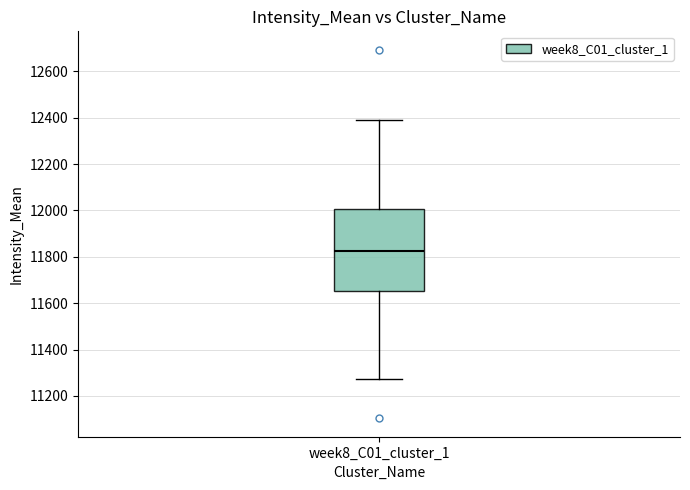

Transcribe this box plot: give where the median line is, the range the box spans, and where the two whiskers end, as read against the y-axis. The values are not printed on the chart, so give them approximately, as read against the axis.

median 11820, box 11660 to 12000, whiskers 11280 to 12380